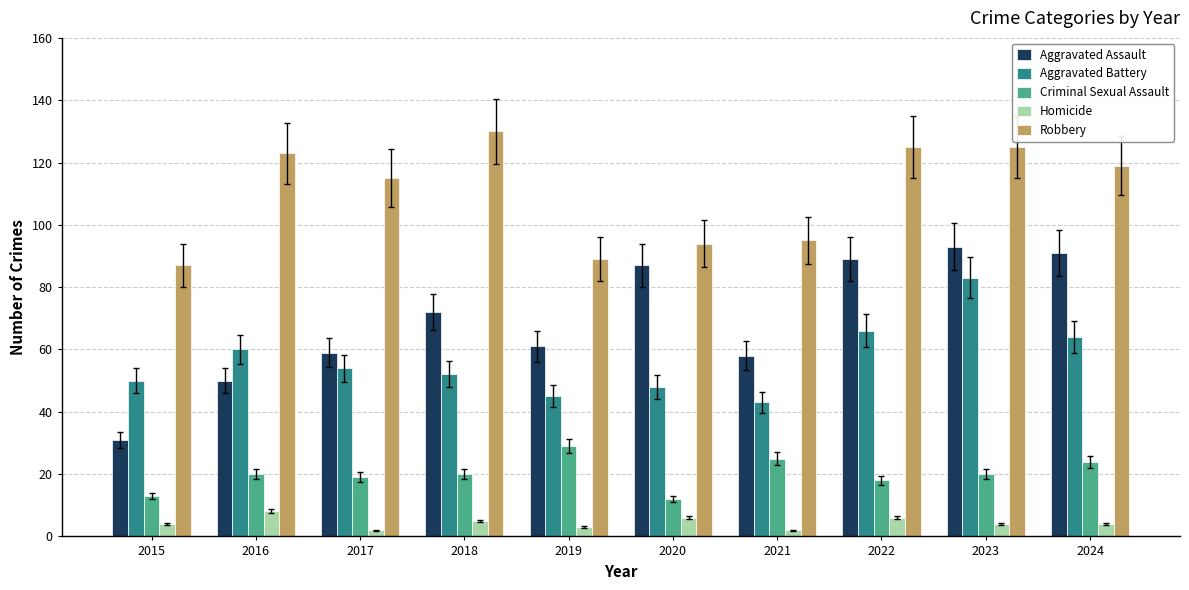

What is the approximate value of Aggravated Assault at 2017, to the nearest 10?

60